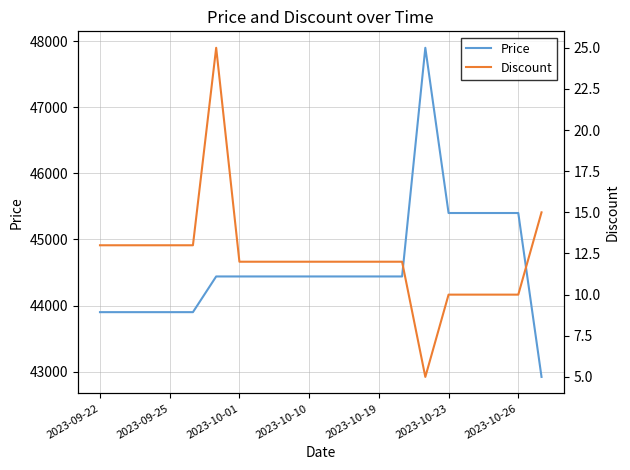

What is the lowest value of the Discount series?

5